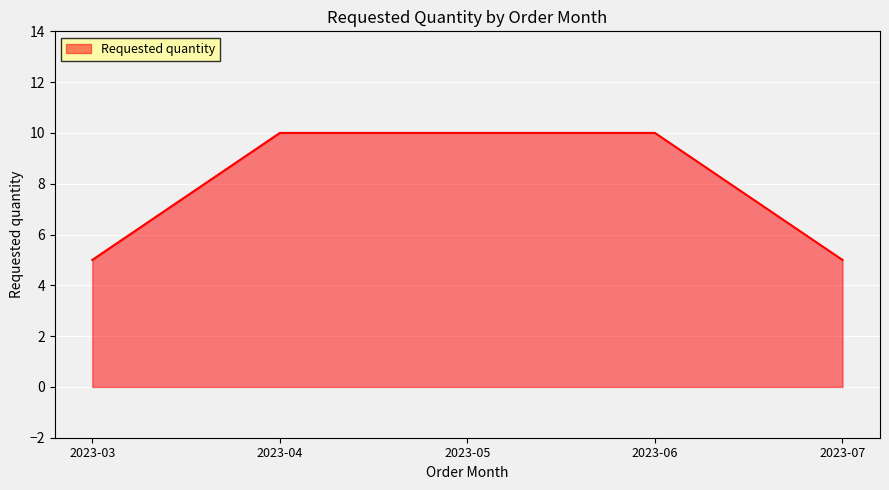

What is the smallest value displayed?

5